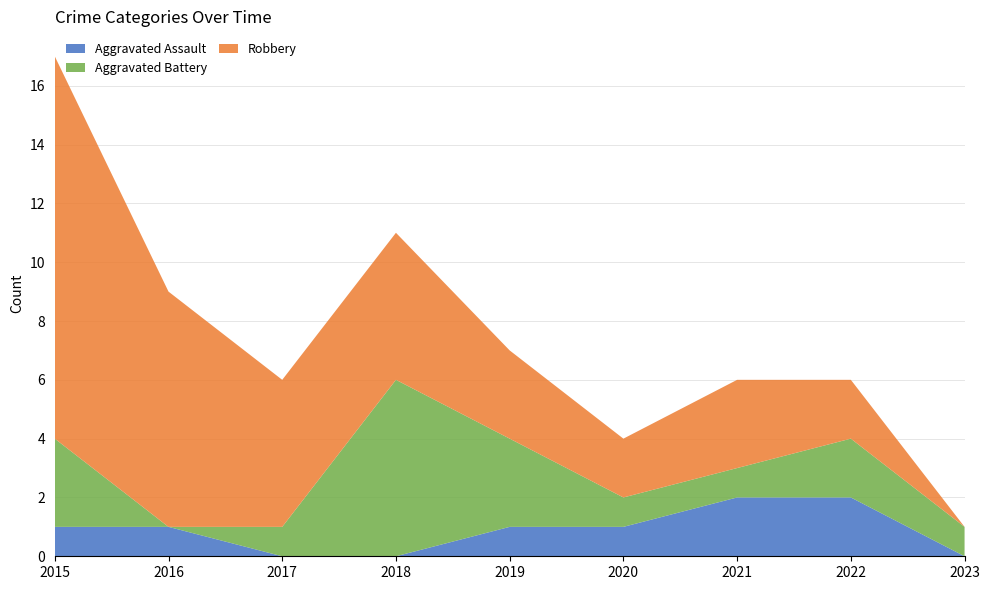

Reading left to right, list all the values displayed in this chart.

Aggravated Assault: 1	1	0	0	1	1	2	2	0
Aggravated Battery: 3	0	1	6	3	1	1	2	1
Robbery: 13	8	5	5	3	2	3	2	0